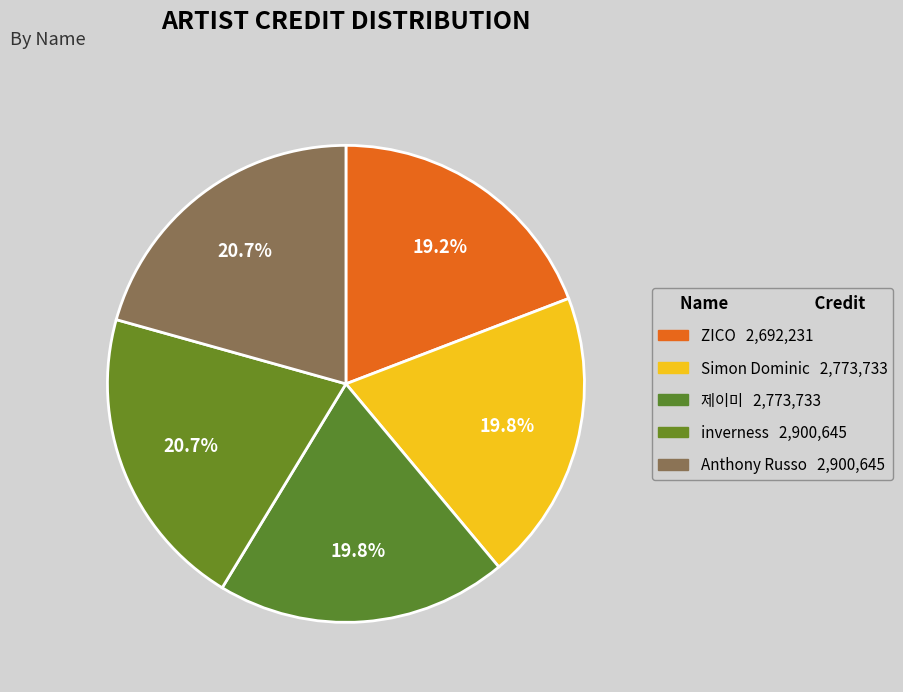

How many segments does this pie chart have?

5